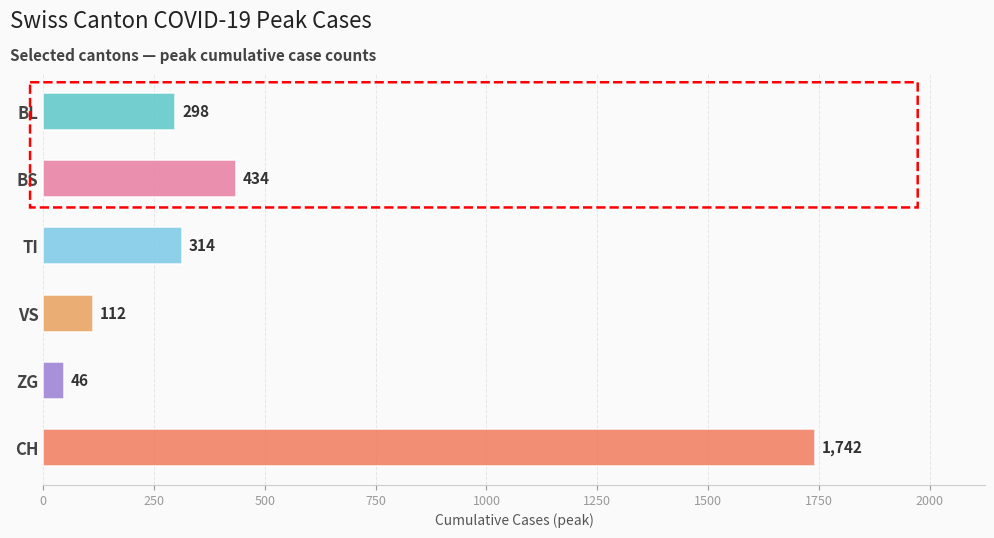

What is the smallest value displayed?

46